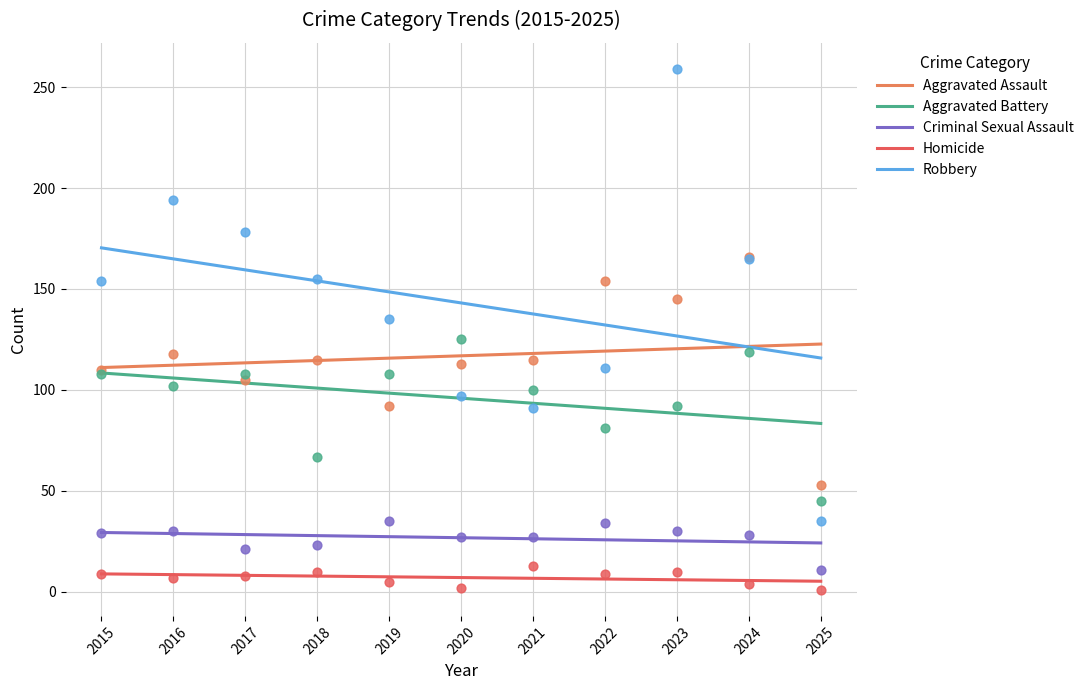

Which series reaches the minimum Y coordinate?

Homicide